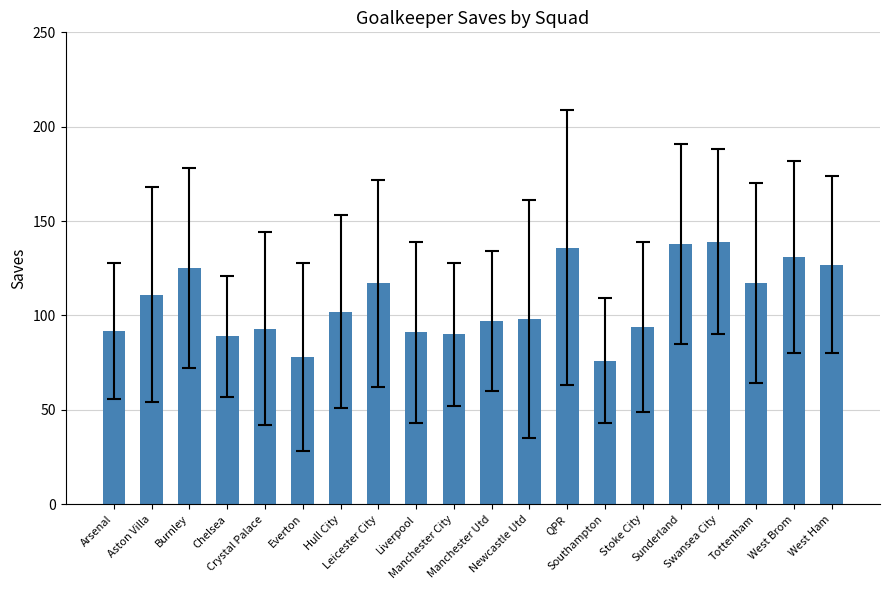

Reading left to right, list all the values displayed in this chart.

92	111	125	89	93	78	102	117	91	90	97	98	136	76	94	138	139	117	131	127